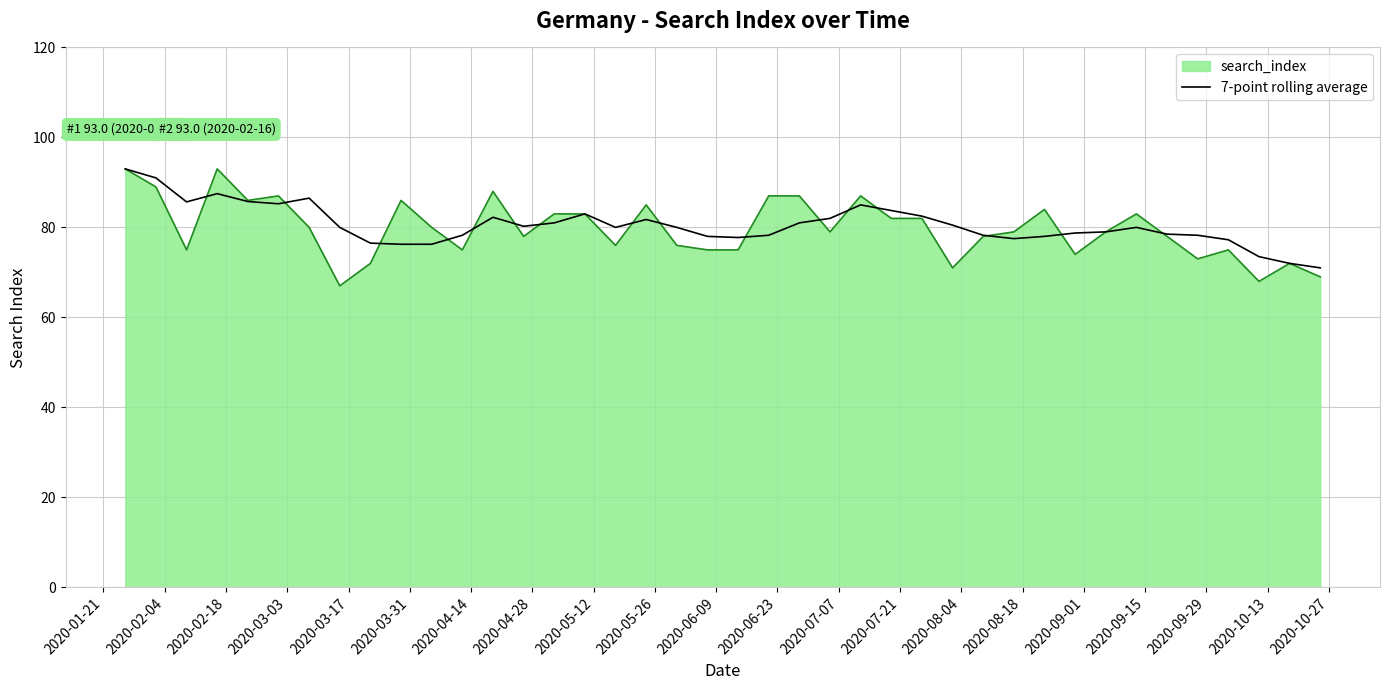

What is the maximum value shown in the chart?

93.0